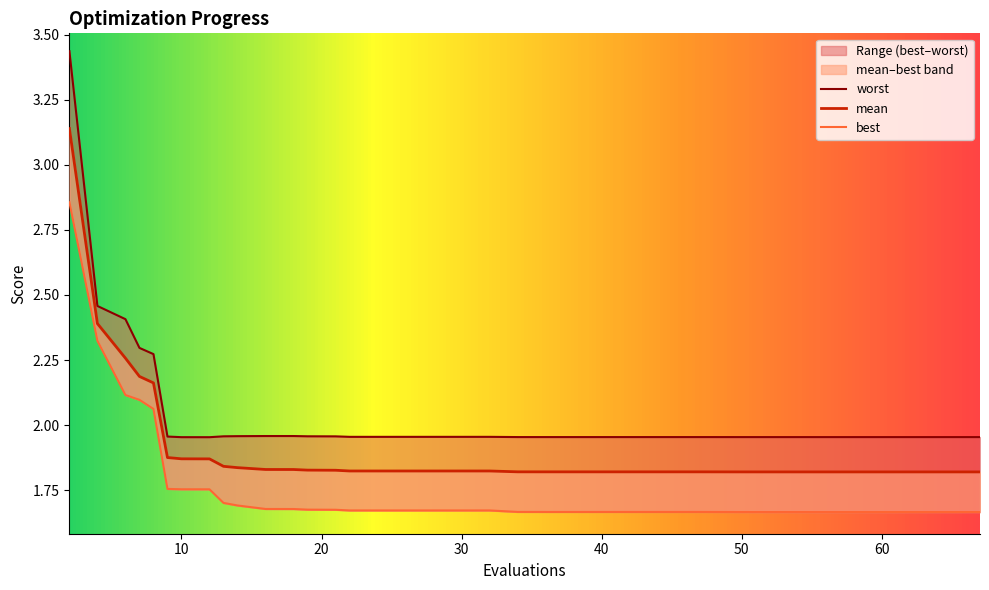

What is the total value across all series at 60?

5.4